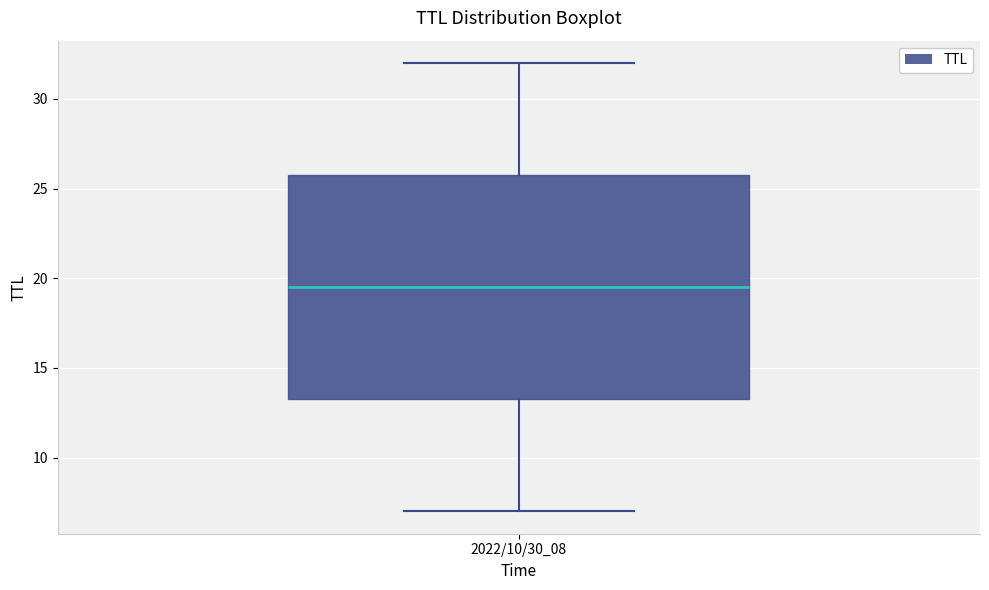

Read this box plot against the y-axis: the position of the median line, the range covered by the box, and the ends of both whiskers. The values are not printed on the chart, so give them approximately, as read against the axis.

median 19.5, box 13.5 to 26.0, whiskers 7.0 to 32.0